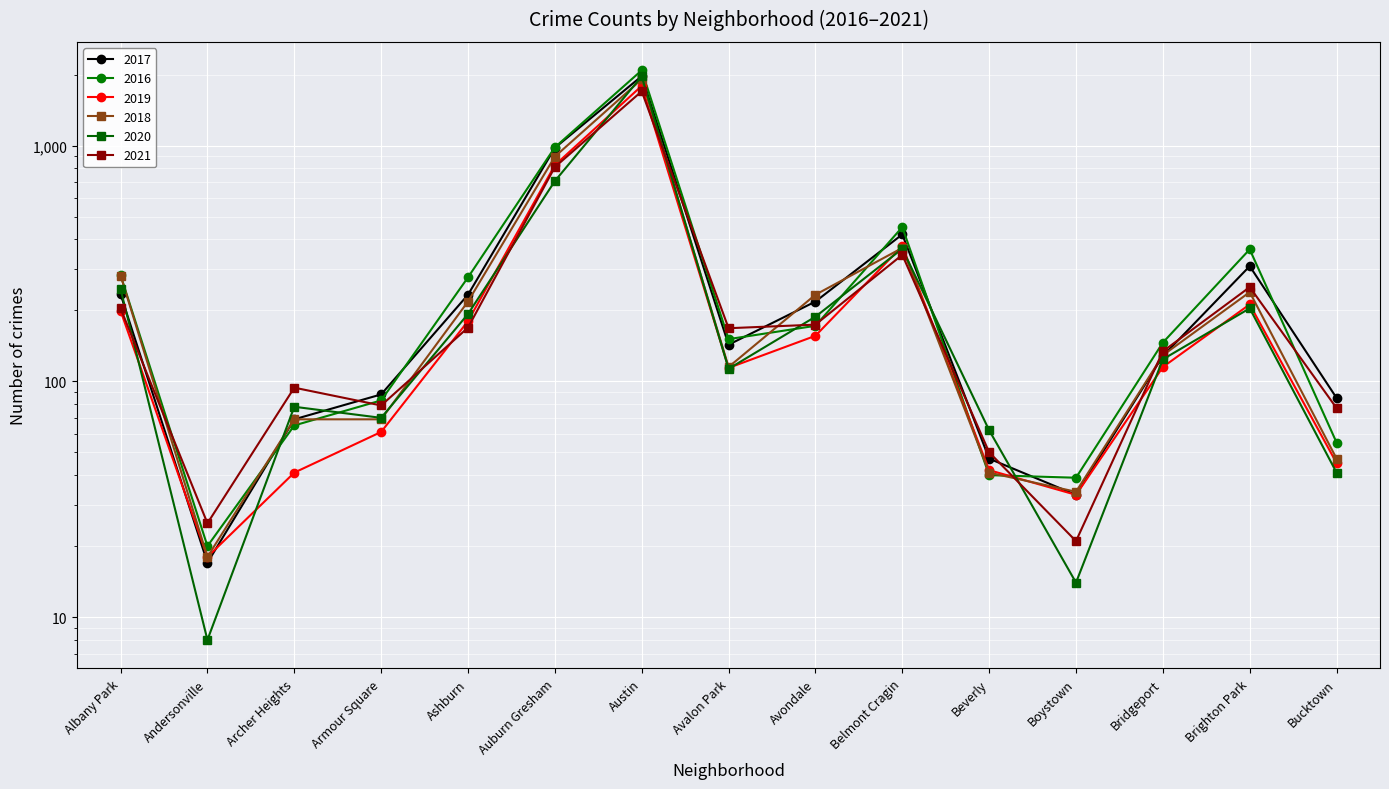

At which label does 2019 reach its peak?

Austin